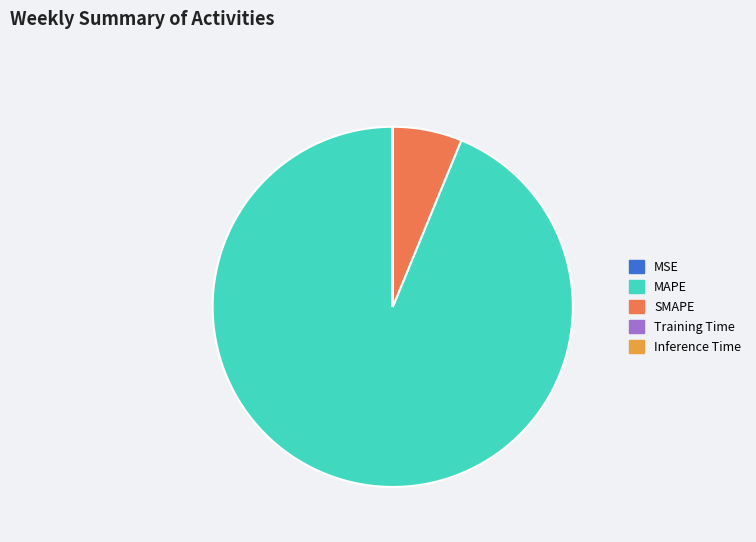

Is MAPE the majority of the pie?

Yes